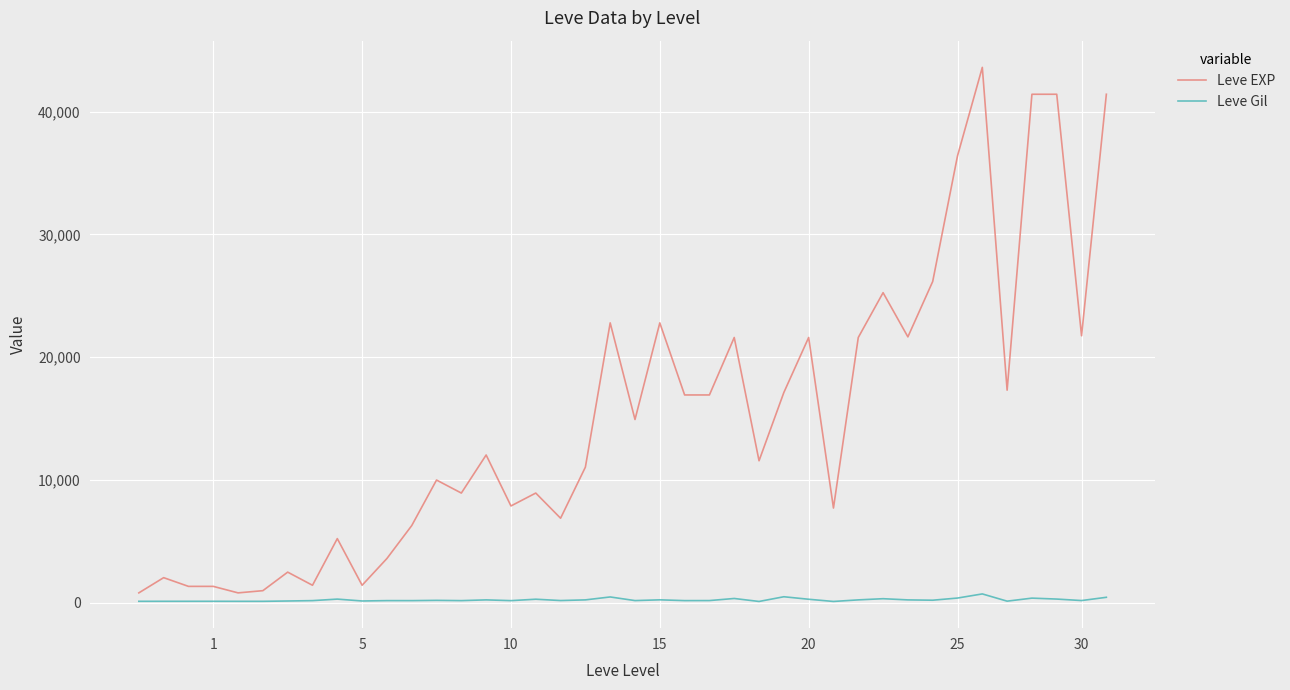

What is the maximum value shown in the chart?

43600